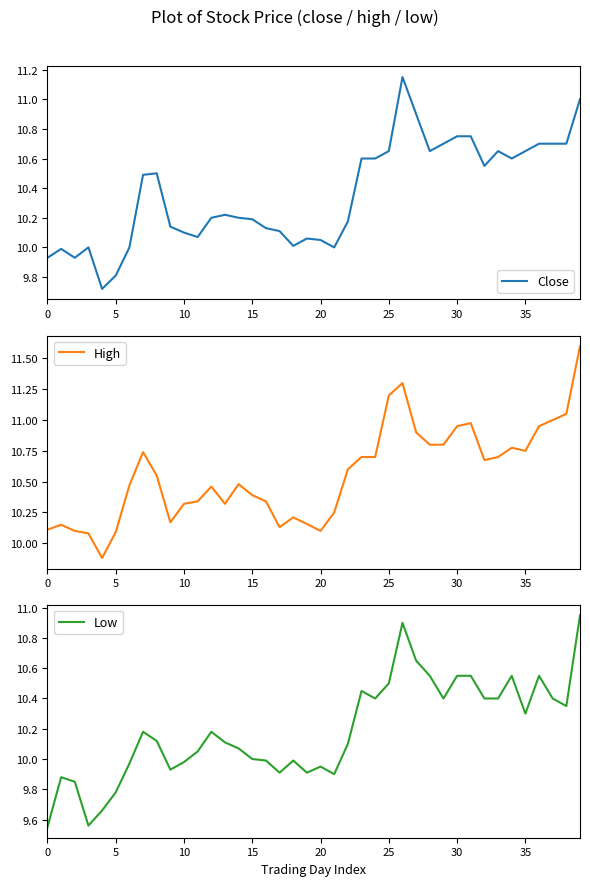

At how many categories does at least one series exceed 10?

39